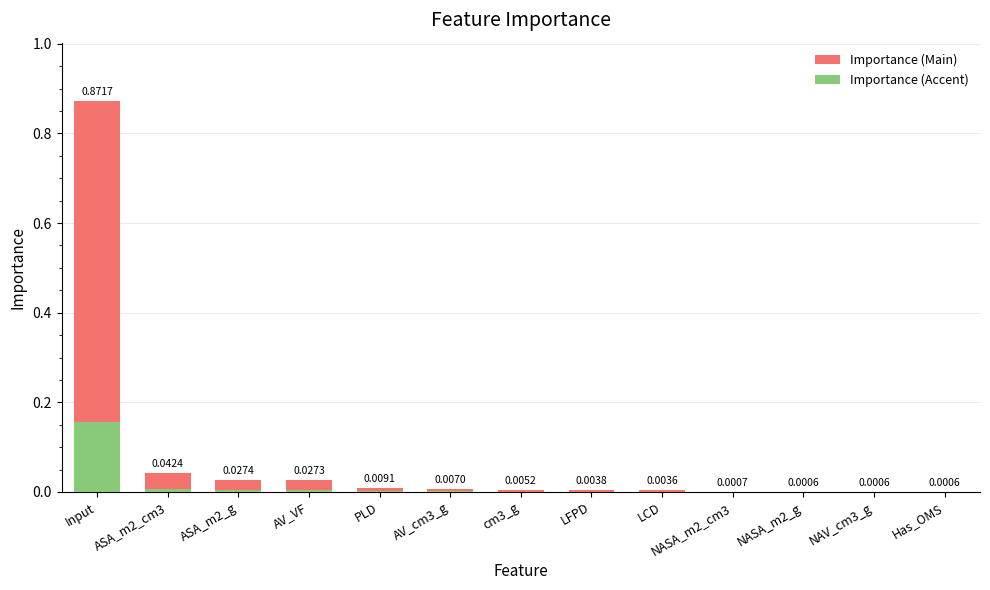

At which category is the sum across all series the highest?

Input